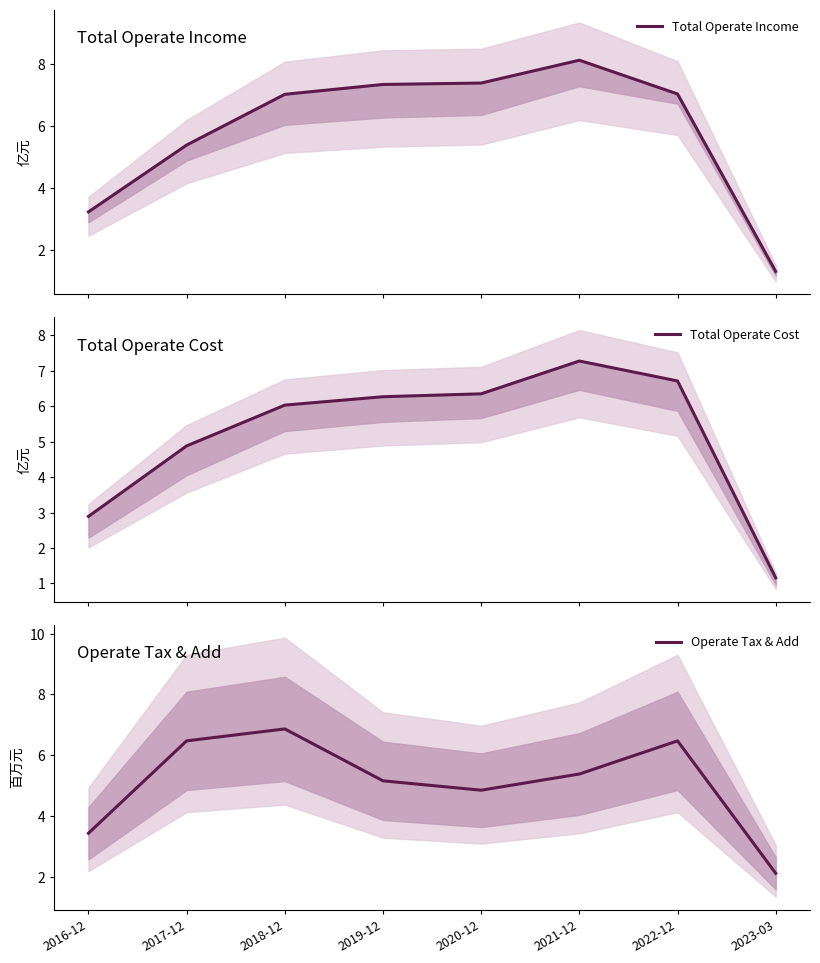

Which category has the highest value in the Operate Tax & Add series?

2018-12